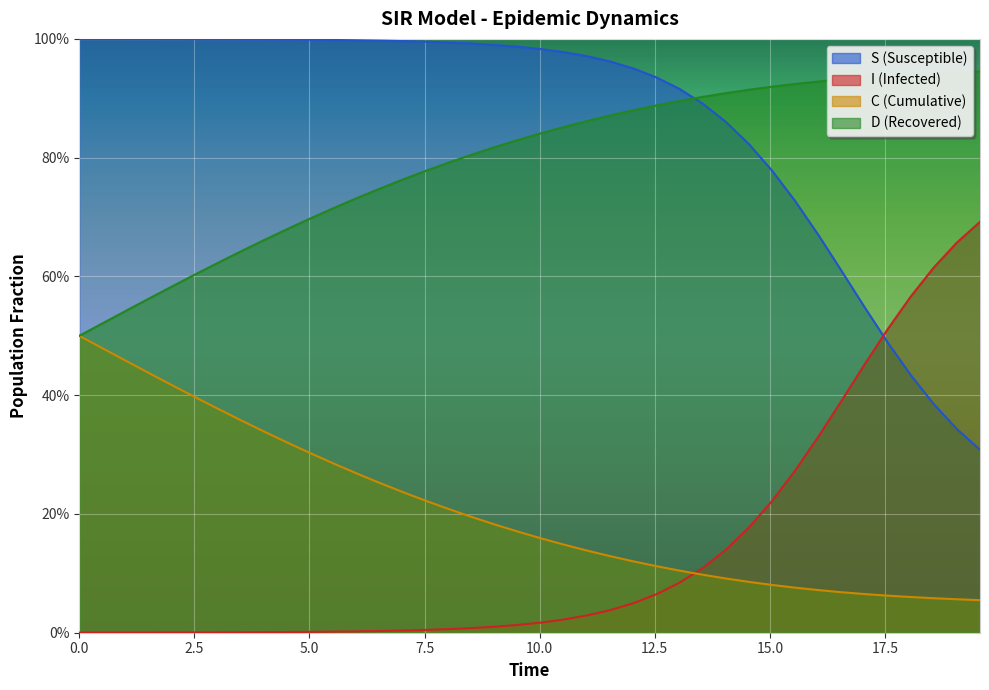

What is the highest value of the I series?

0.7